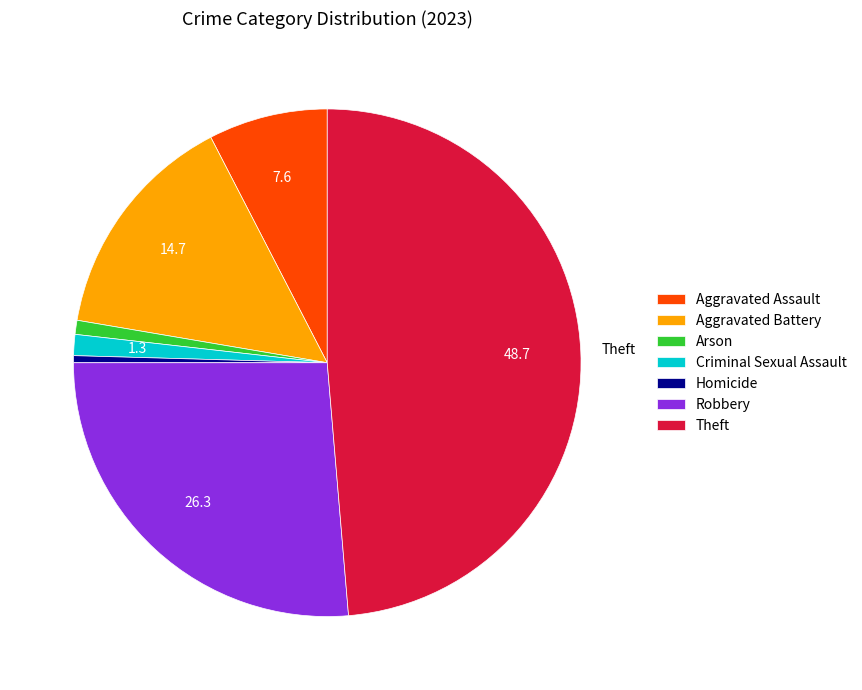

Combined, do Aggravated Assault and Criminal Sexual Assault account for over 50%?

No